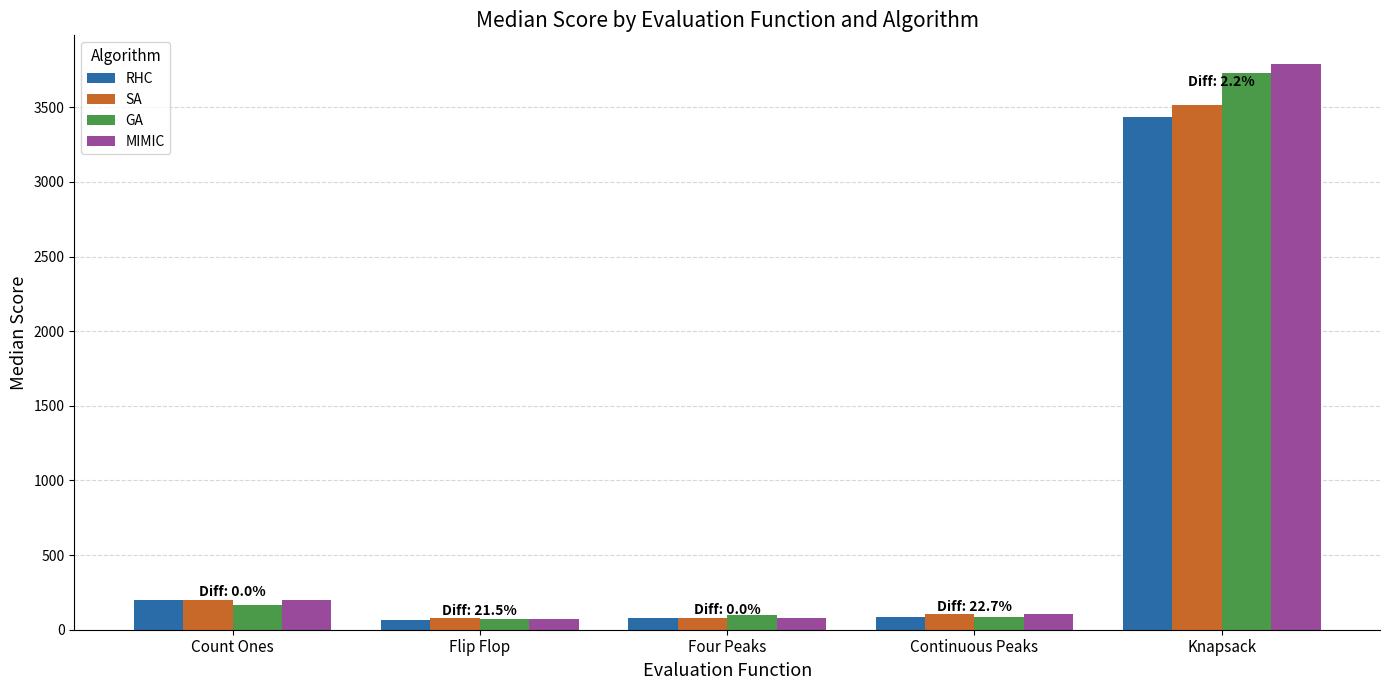

Rank the series by their maximum value, from highest to lowest.

MIMIC, GA, SA, RHC